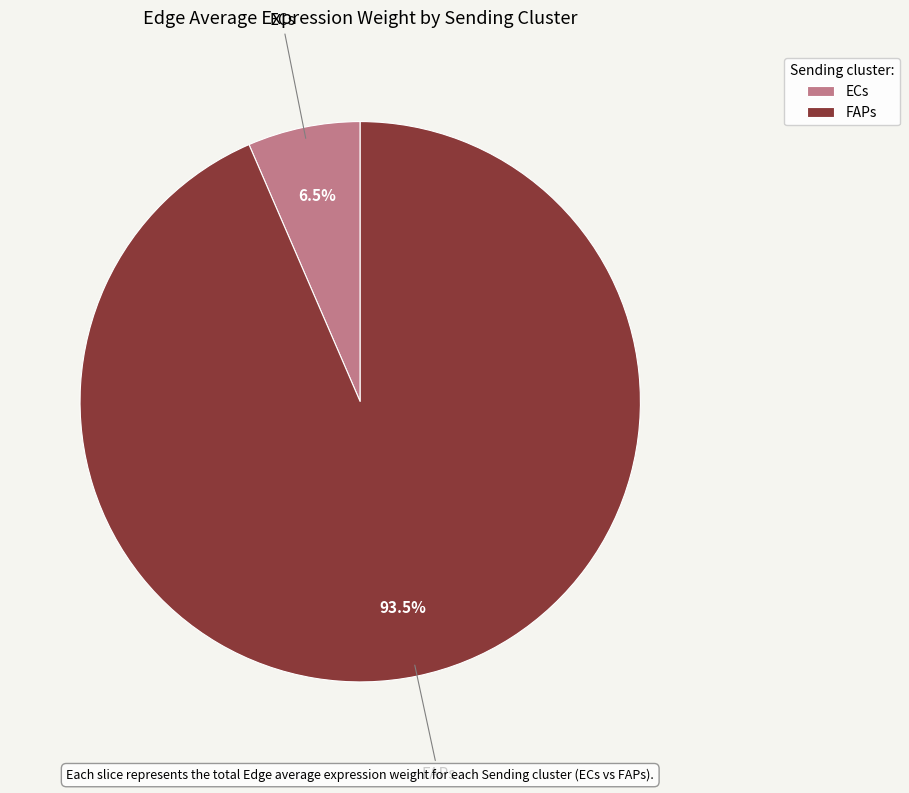

Which slice is the smallest?

ECs